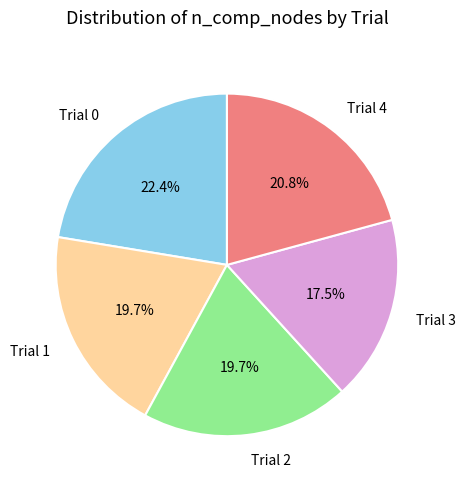

What is the ratio of the value at Trial 0 to the value at Trial 2?

1.1